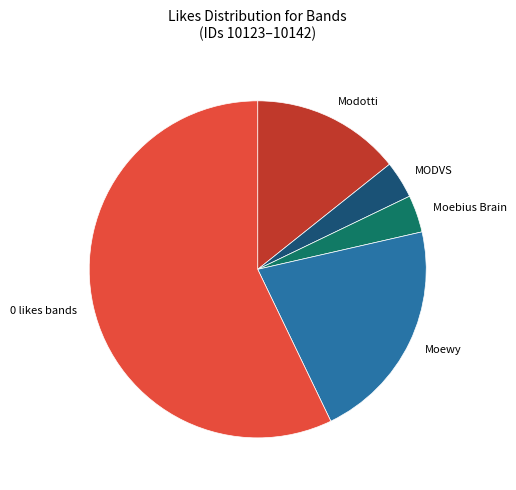

Which slice is the largest?

0 likes bands